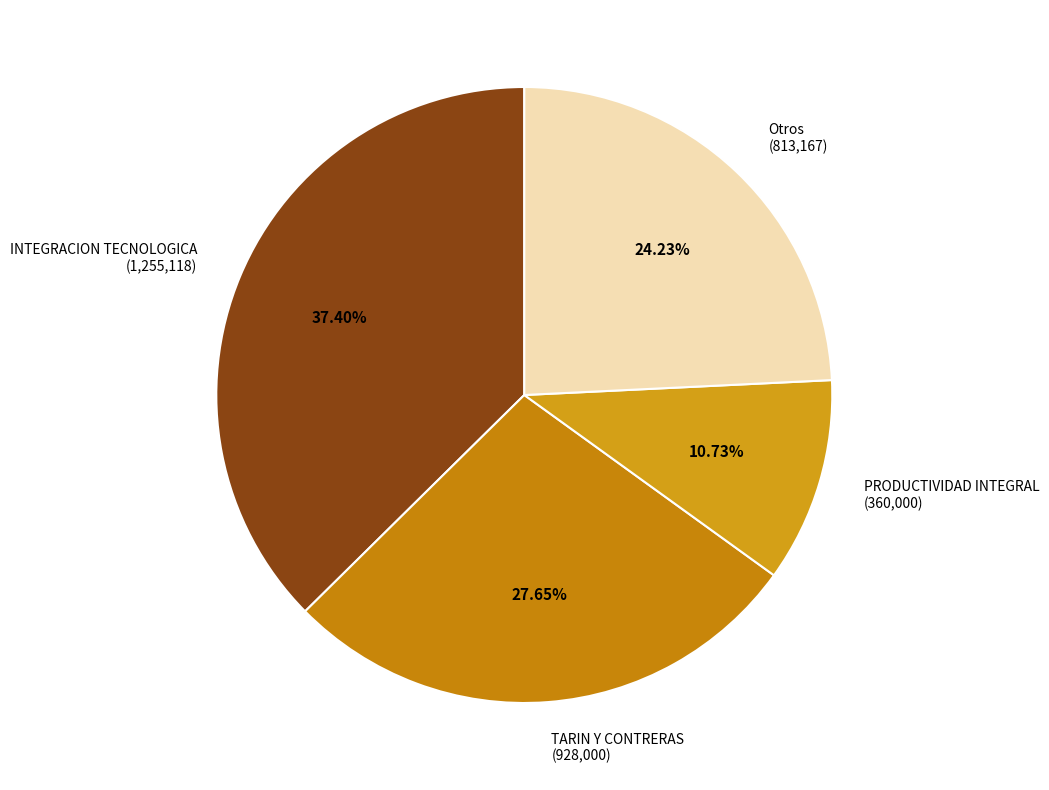

What is the smallest slice in the pie chart?

PRODUCTIVIDAD INTEGRAL (360,000)